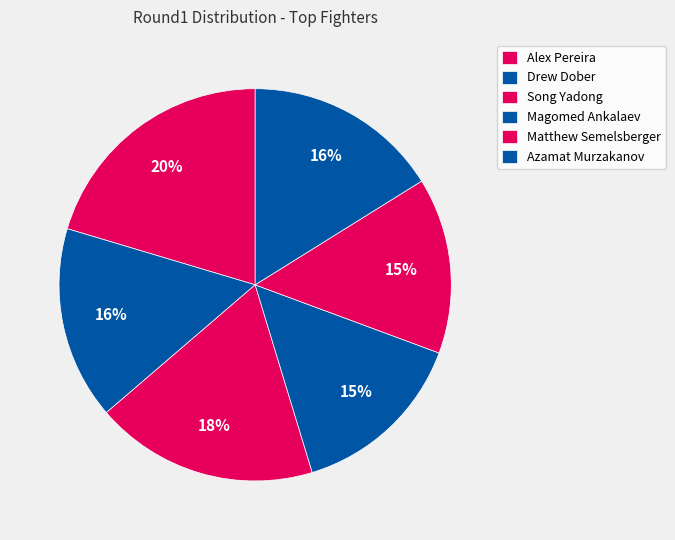

What percentage is NOT represented by Alex Pereira?

79.6%